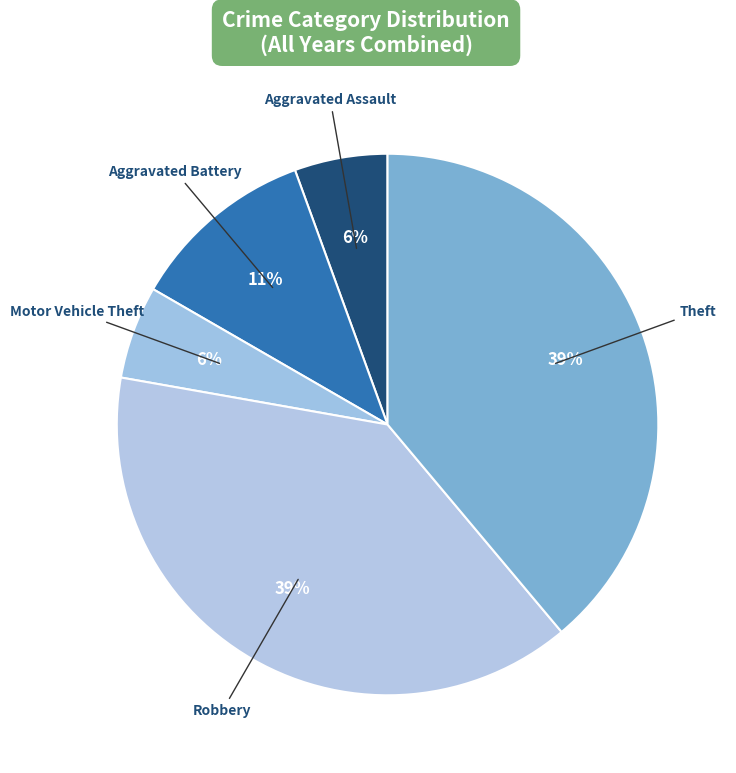

Is there a majority slice in this chart?

No